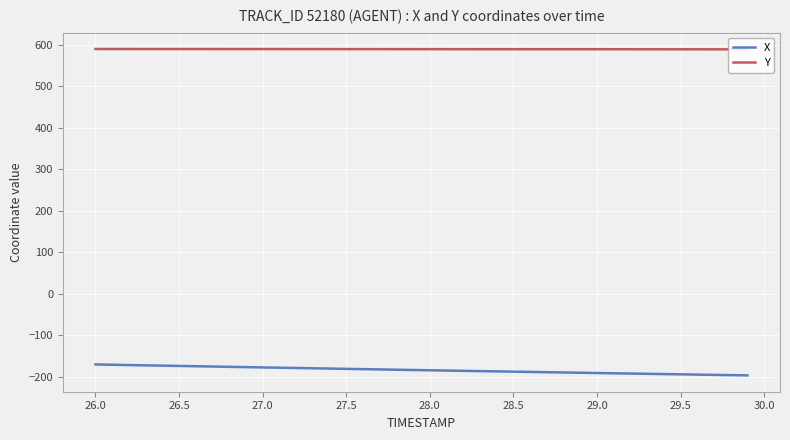

What is the minimum value for Y?

588.8